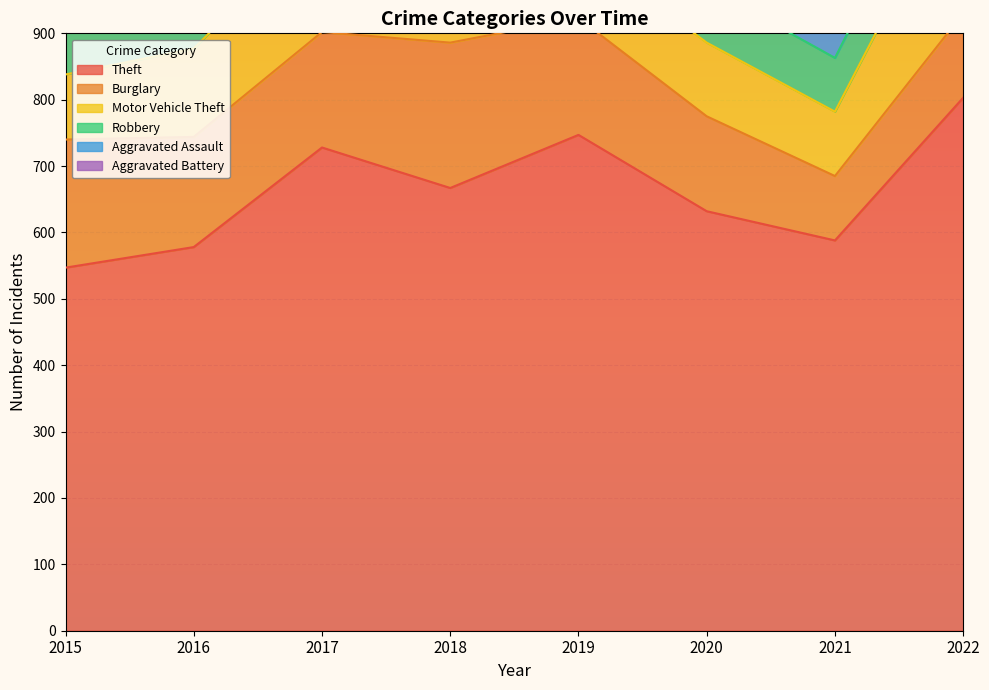

Is the value of Theft at 2016 greater than the value of Aggravated Assault at 2019?

Yes